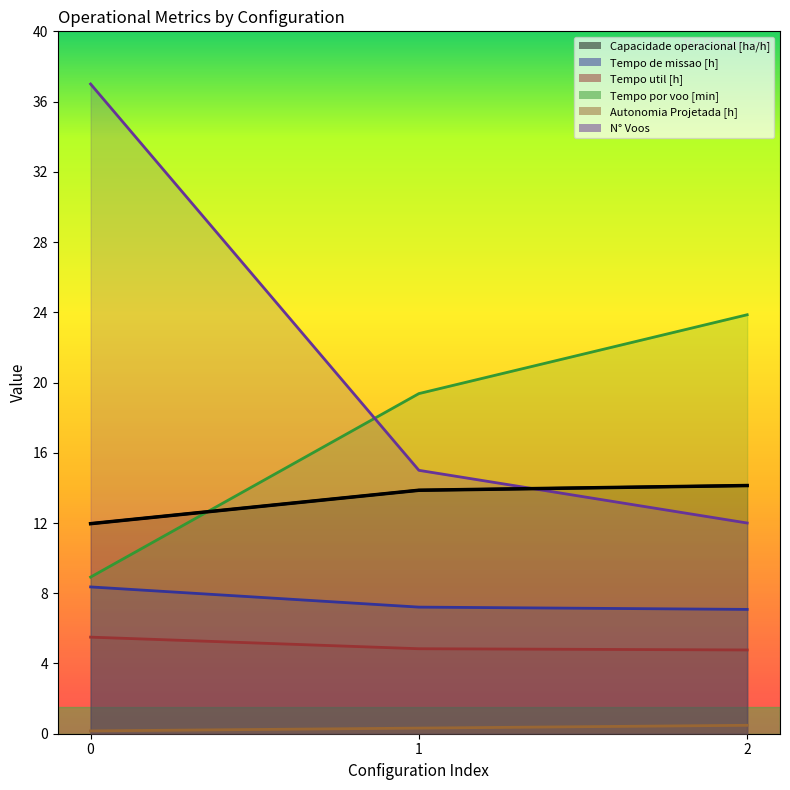

What are all the series names shown in the legend?

Capacidade operacional [ha/h], Tempo de missao [h], Tempo util [h], Tempo por voo [min], Autonomia Projetada [h], N° Voos